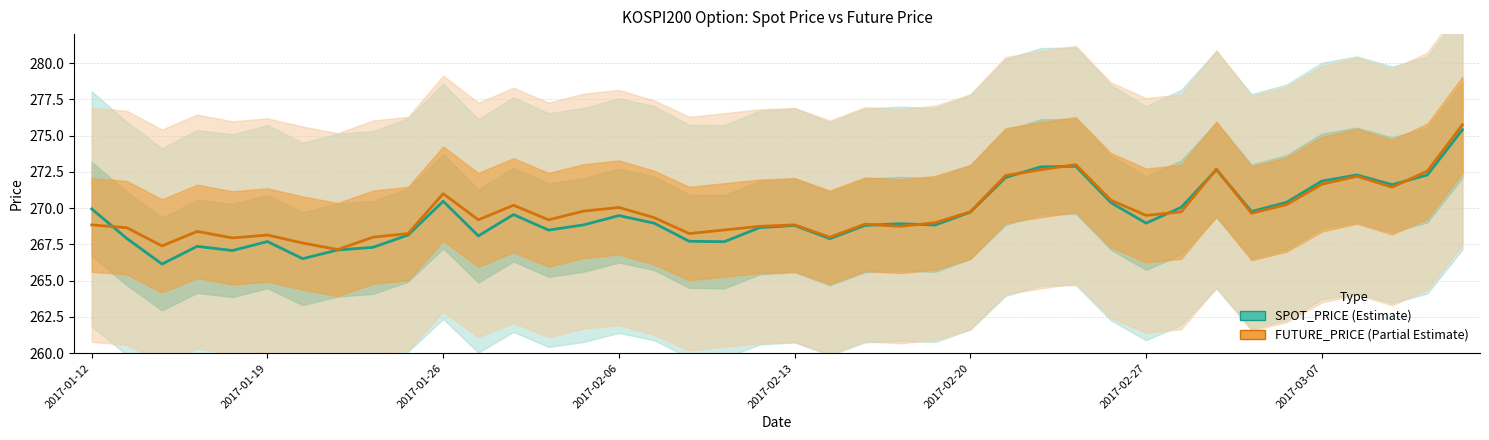

Which series has the largest total across all categories?

FUTURE_PRICE